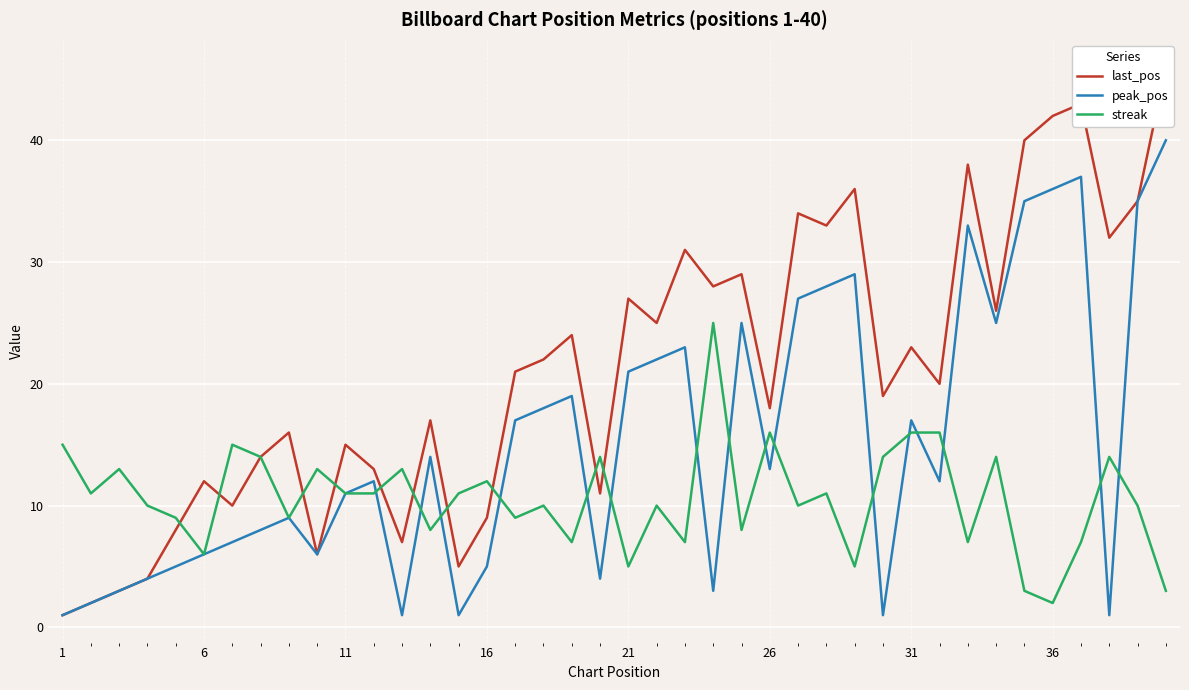

How many data points in peak_pos are above 13?

19